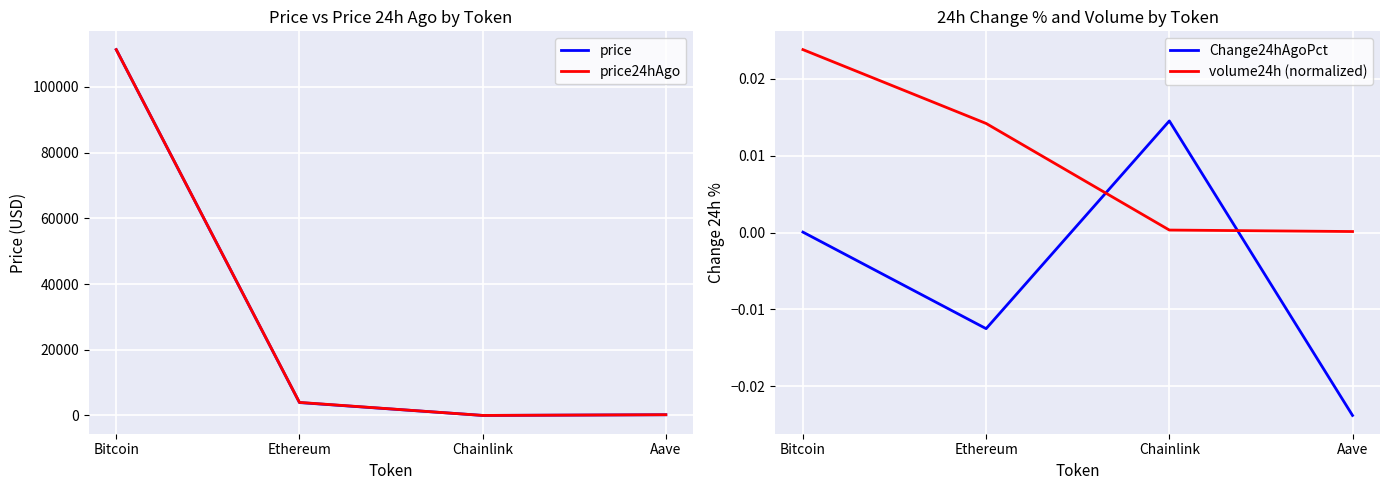

True or false: Change24hAgoPct and price cross at least once.

False